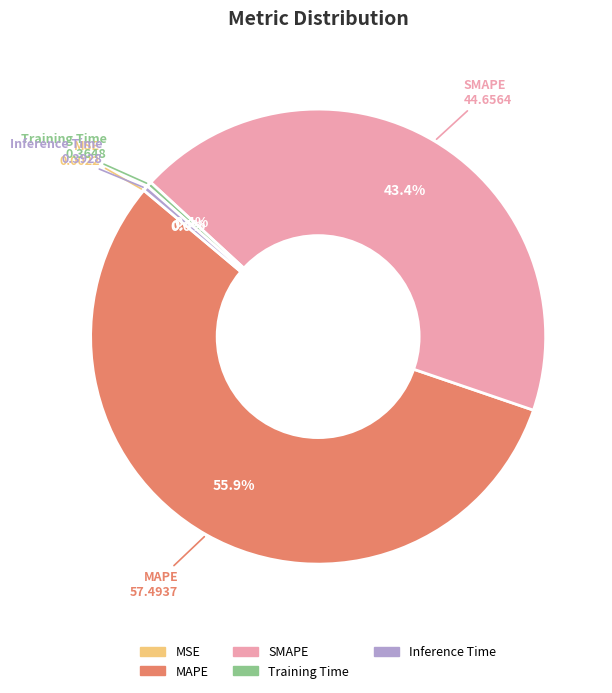

Combined, do Inference Time and MAPE account for over 50%?

Yes